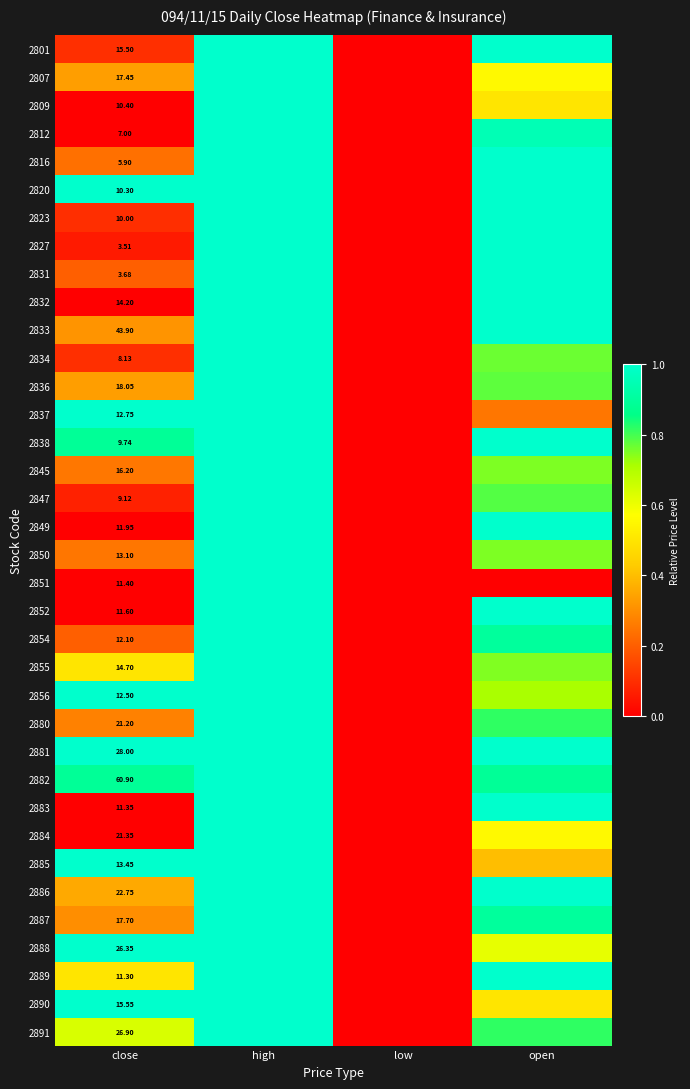

At how many categories does at least one series exceed 0?

3